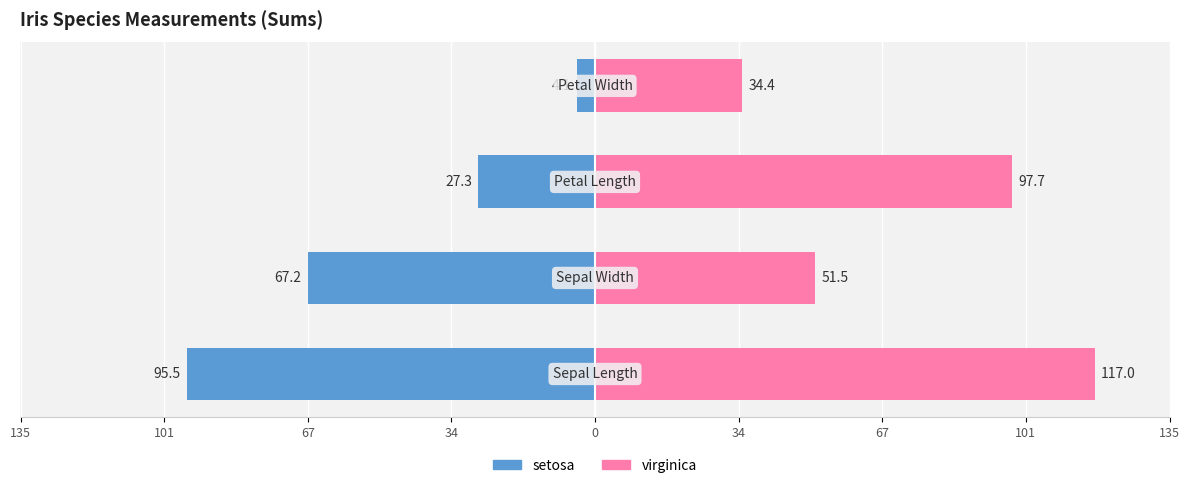

Rank the series by their average value, from lowest to highest.

setosa, virginica